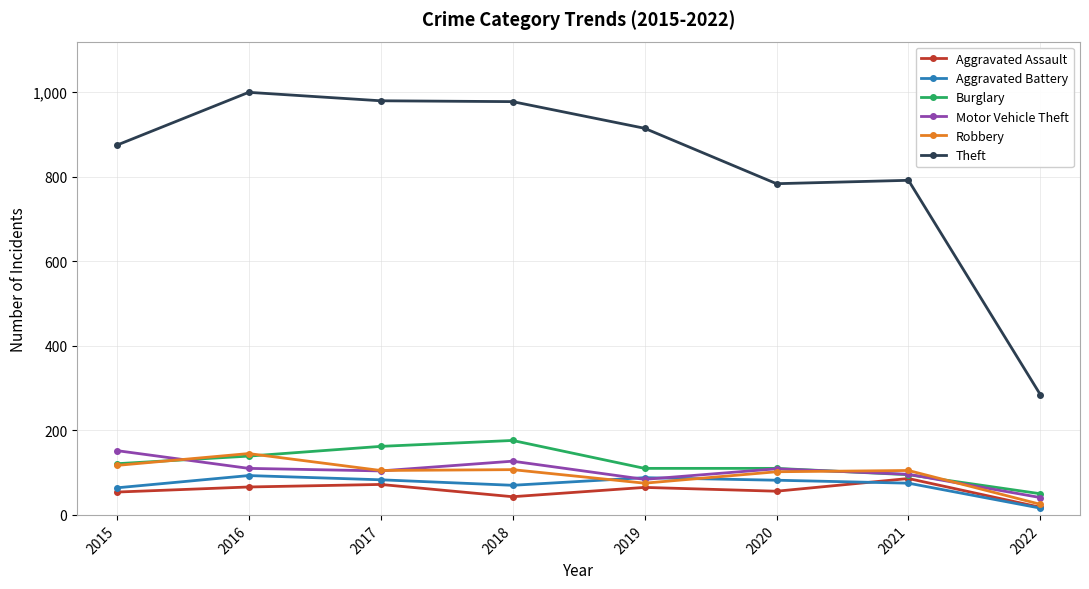

What is the value of the Motor Vehicle Theft point at the 7th from the left?

96